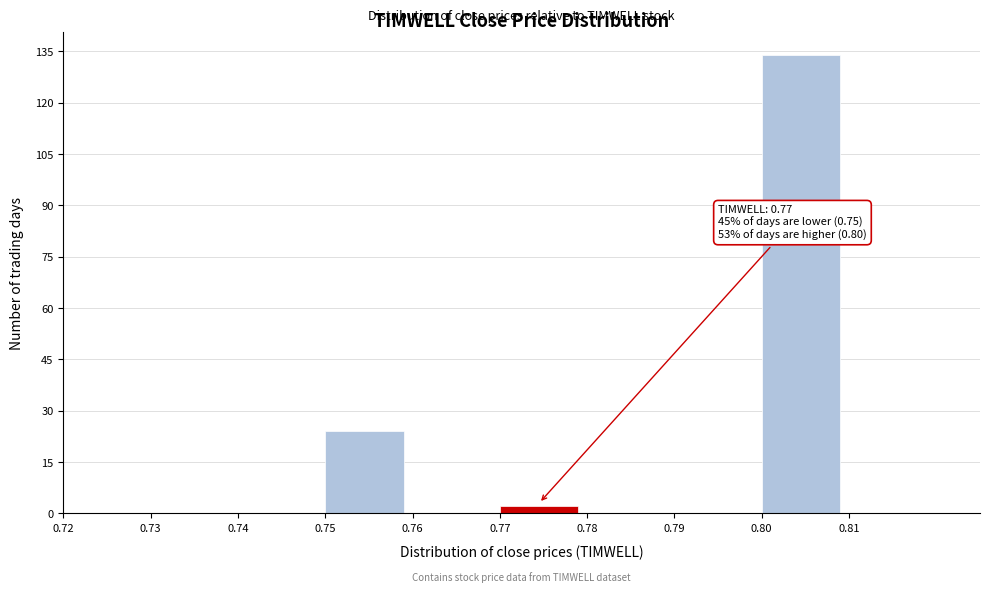

Over which range of the x-axis is the bar tallest?

0.80 to 0.81